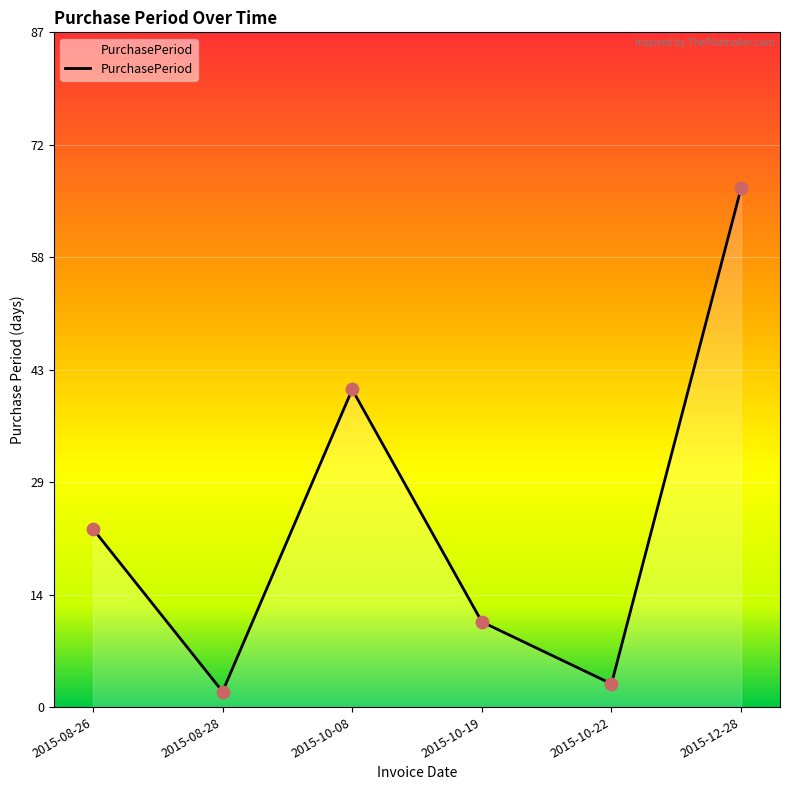

What is the change in value from 2015-08-28 to 2015-10-08?

+39